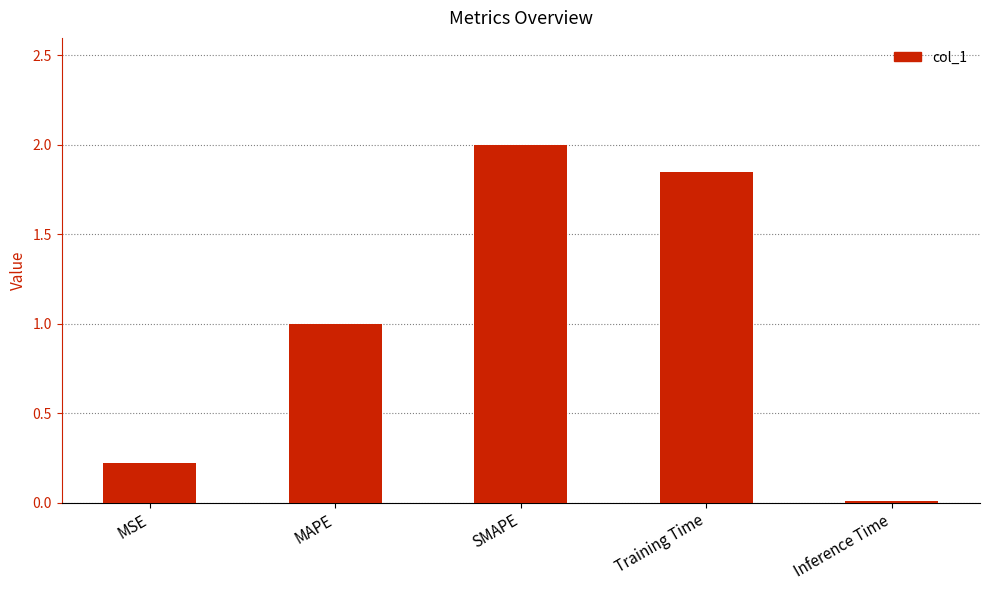

True or false: the data shows 0.5 at MAPE.

False